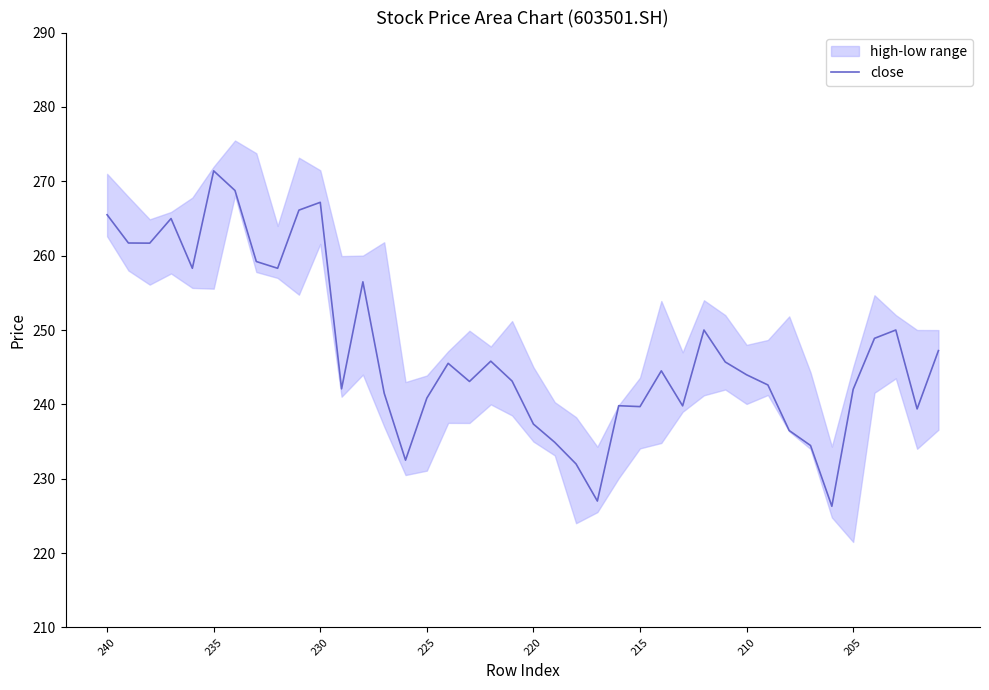

True or false: close has a value of 265.5 at 240.

True